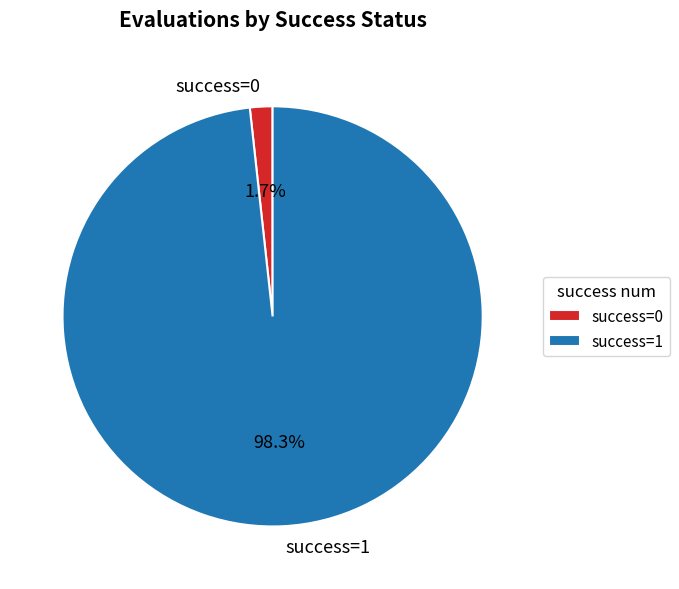

Does success=0 represent more than half of the total?

No